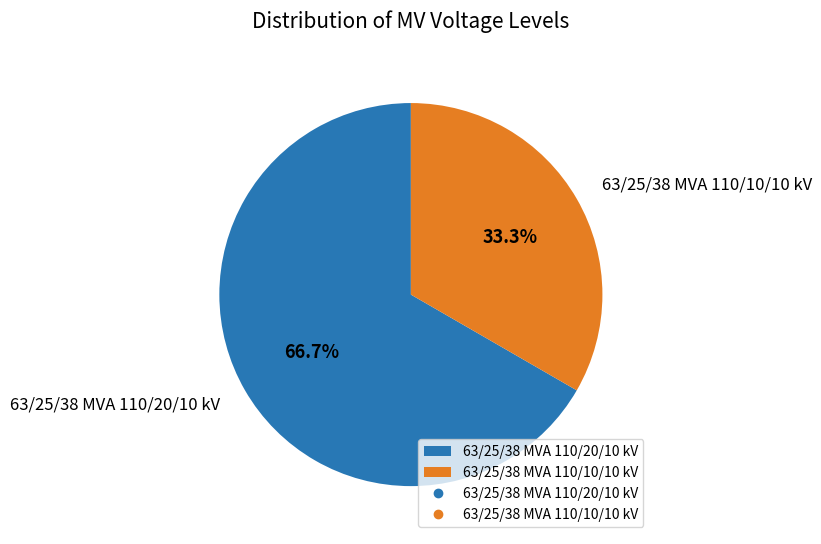

Approximately how many times larger is the value at 63/25/38 MVA 110/20/10 kV compared to 63/25/38 MVA 110/10/10 kV?

2.0